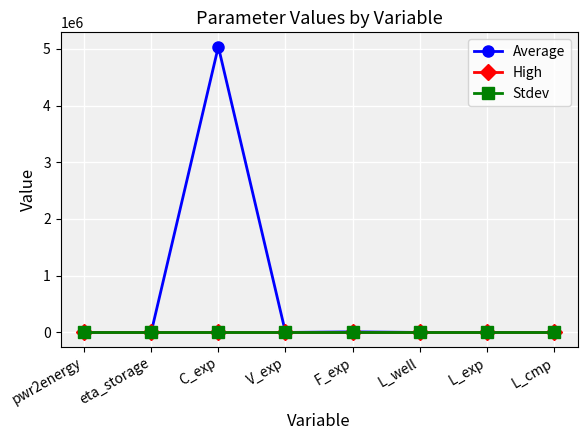

Where does the Average series first go above 10?

C_exp